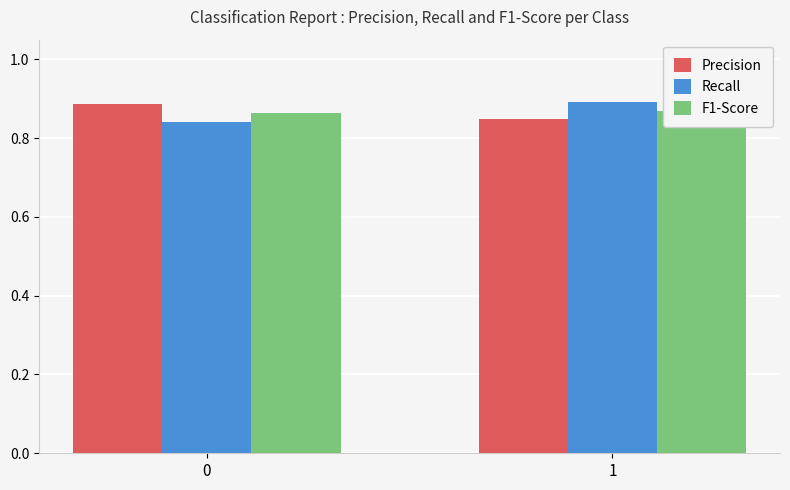

Which series has the largest total across all categories?

Precision